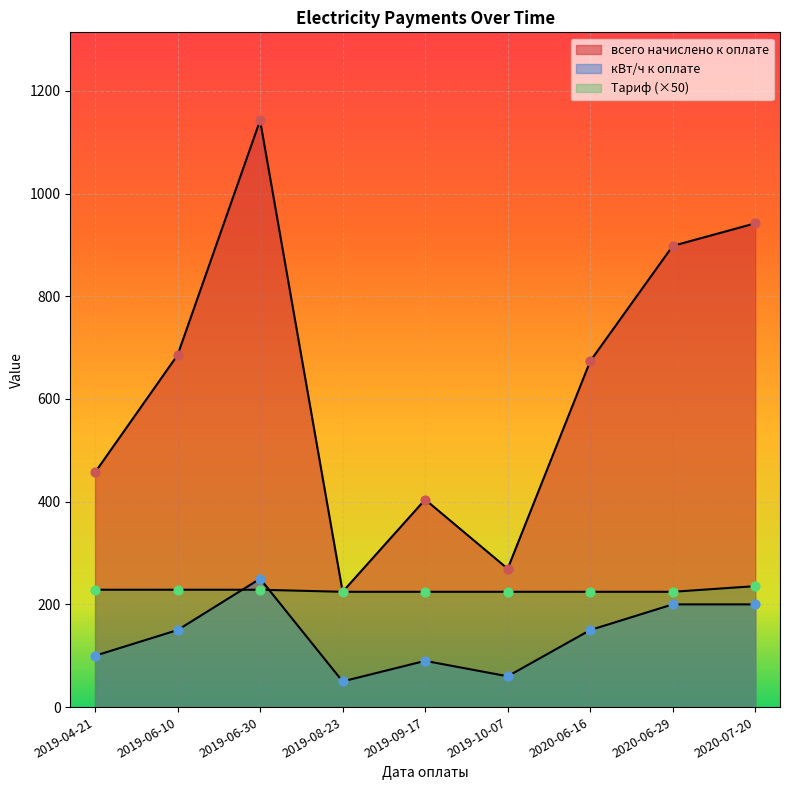

At which category is the sum across all series the highest?

2019-06-30